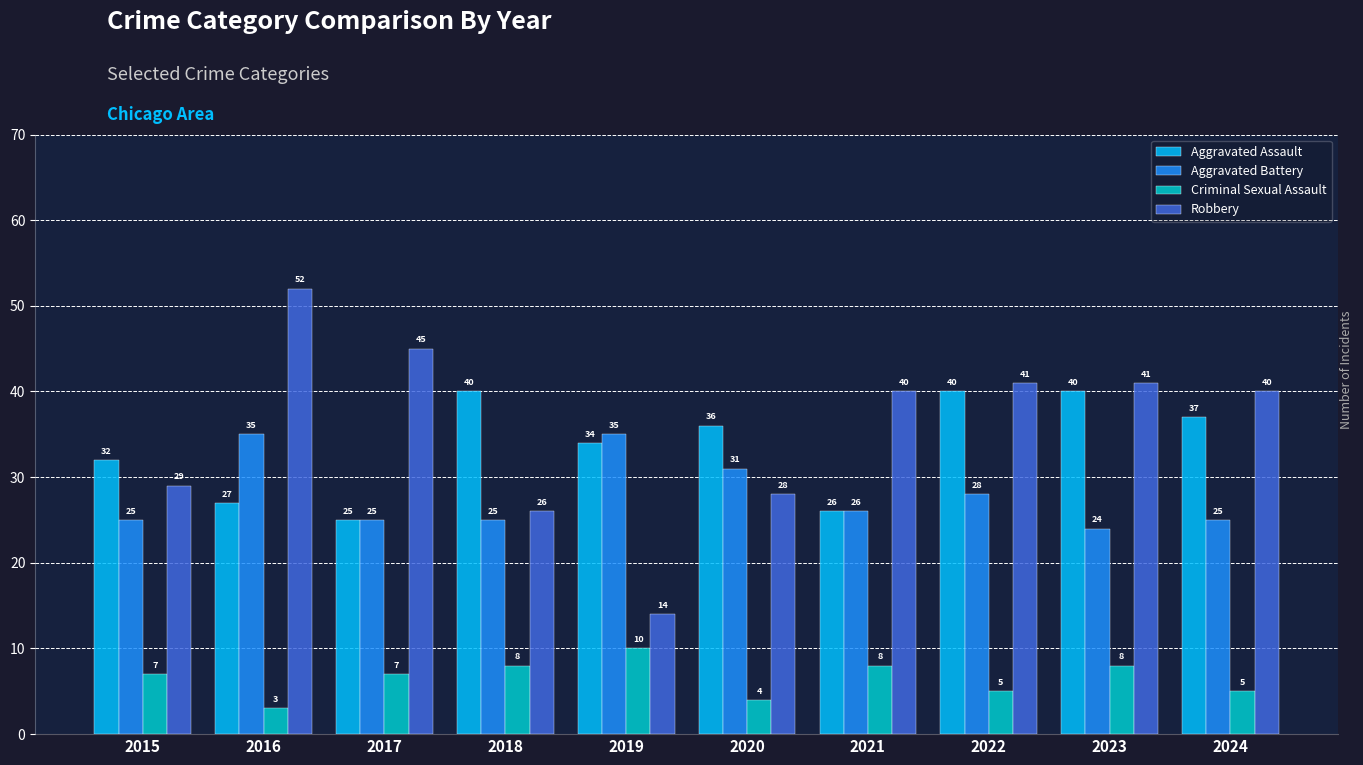

How many groups of bars are there?

10